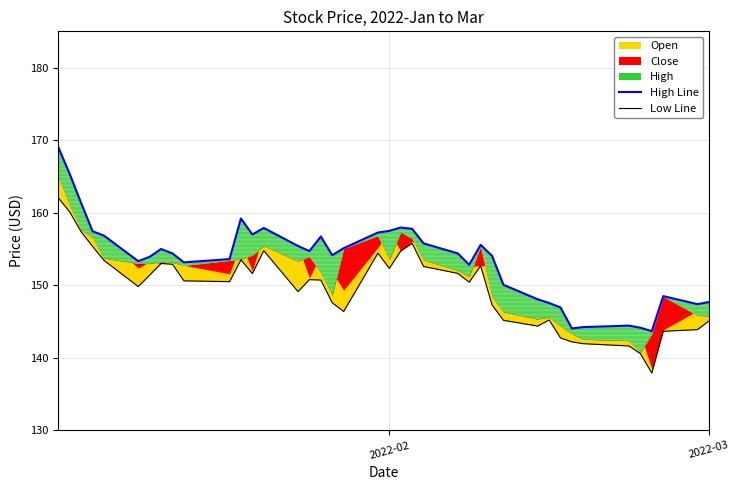

The value of Low Line at 21 is 97.9. True or false?

False